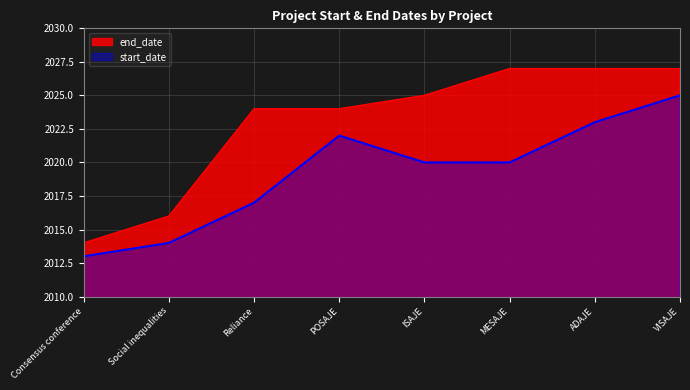

What is the average value of the start_date series?

2019